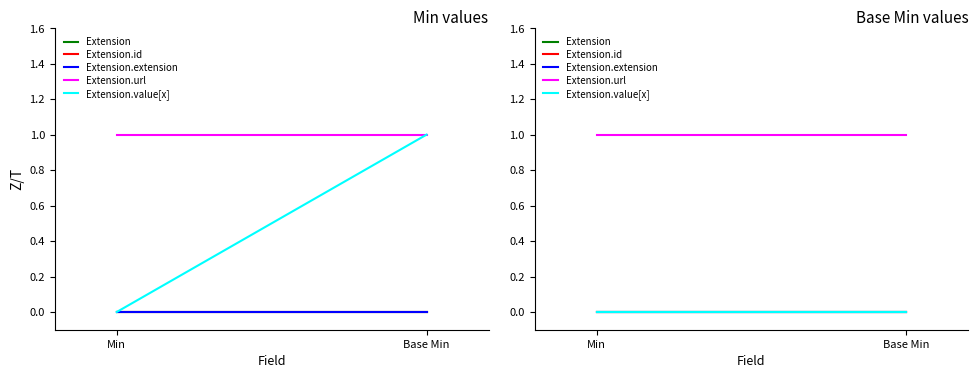

Which series has the largest total across all categories?

Extension.url